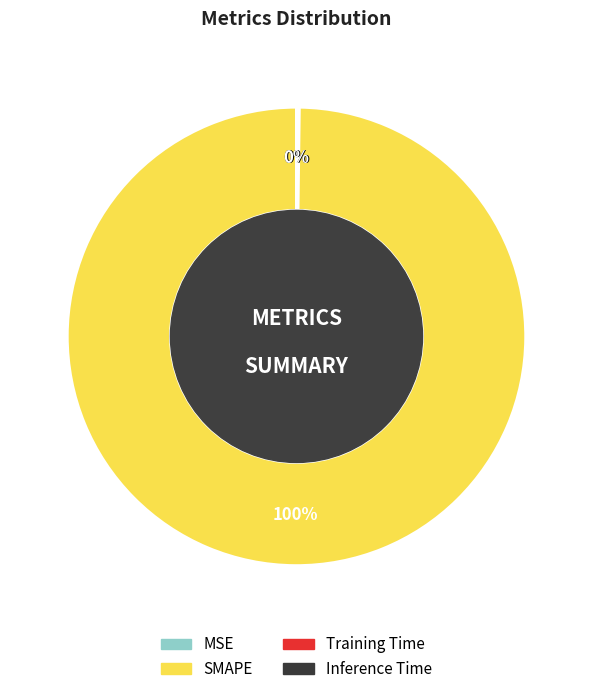

What is the largest slice in the pie chart?

SMAPE